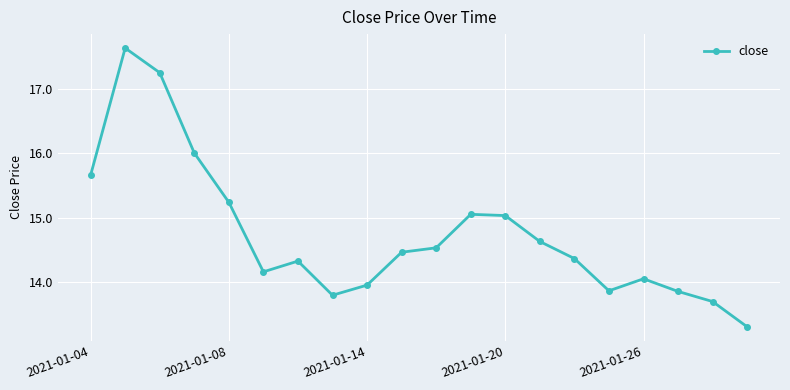

How many values exceed 14?

14